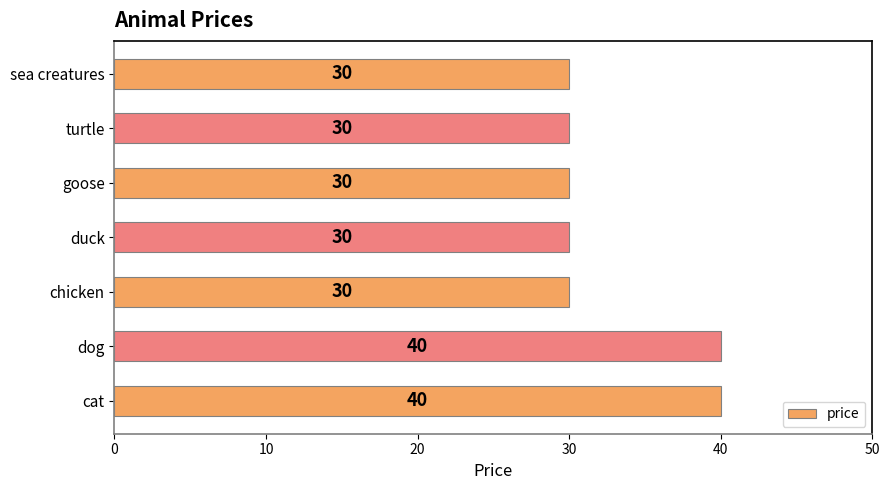

What is the ratio of the value at sea creatures to the value at goose?

1.0